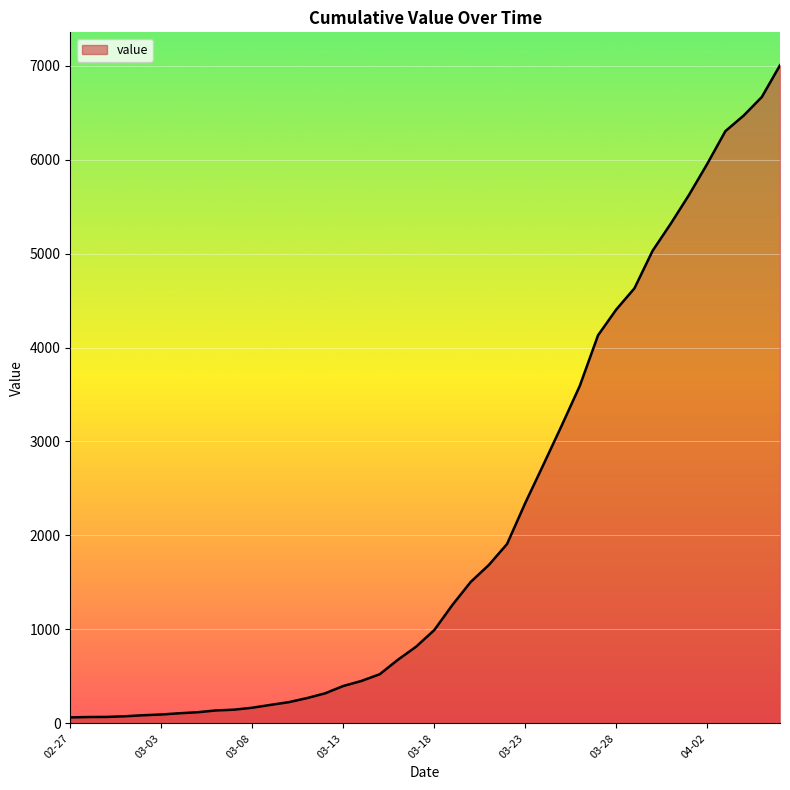

What is the difference between the maximum and minimum values?

6940